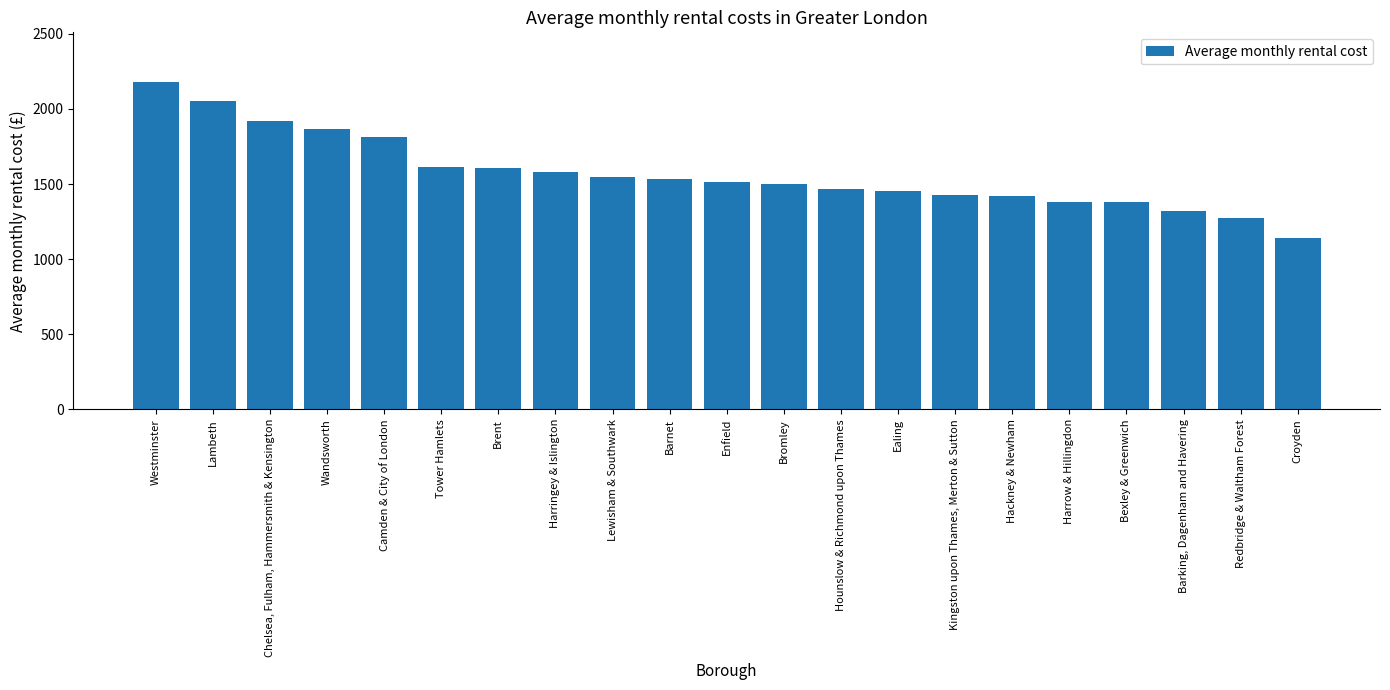

What is the minimum value shown in the chart?

1142